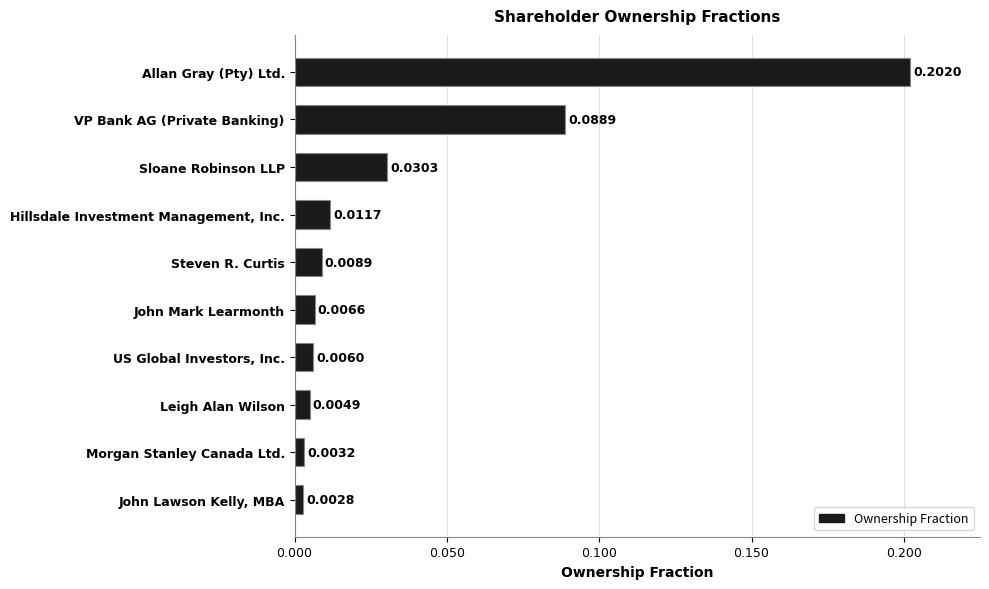

Which label corresponds to the smallest value in the chart?

John Lawson Kelly, MBA